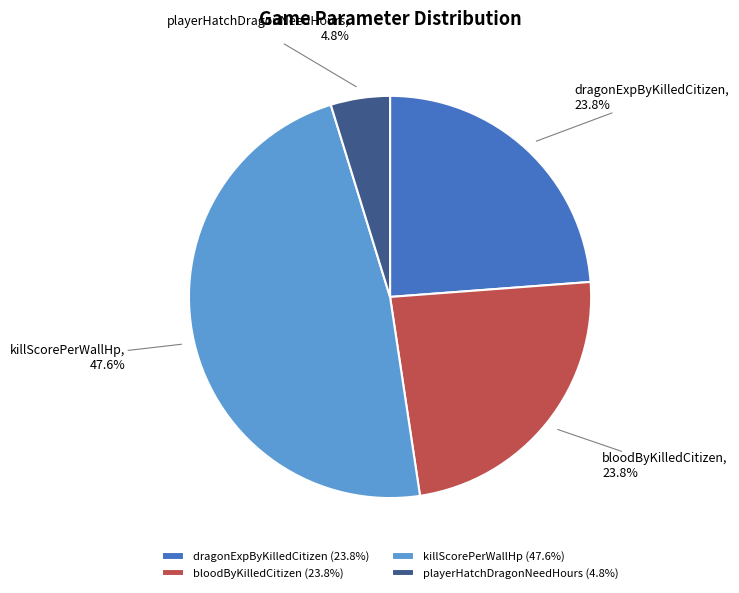

What portion of the pie excludes killScorePerWallHp?

52.4%